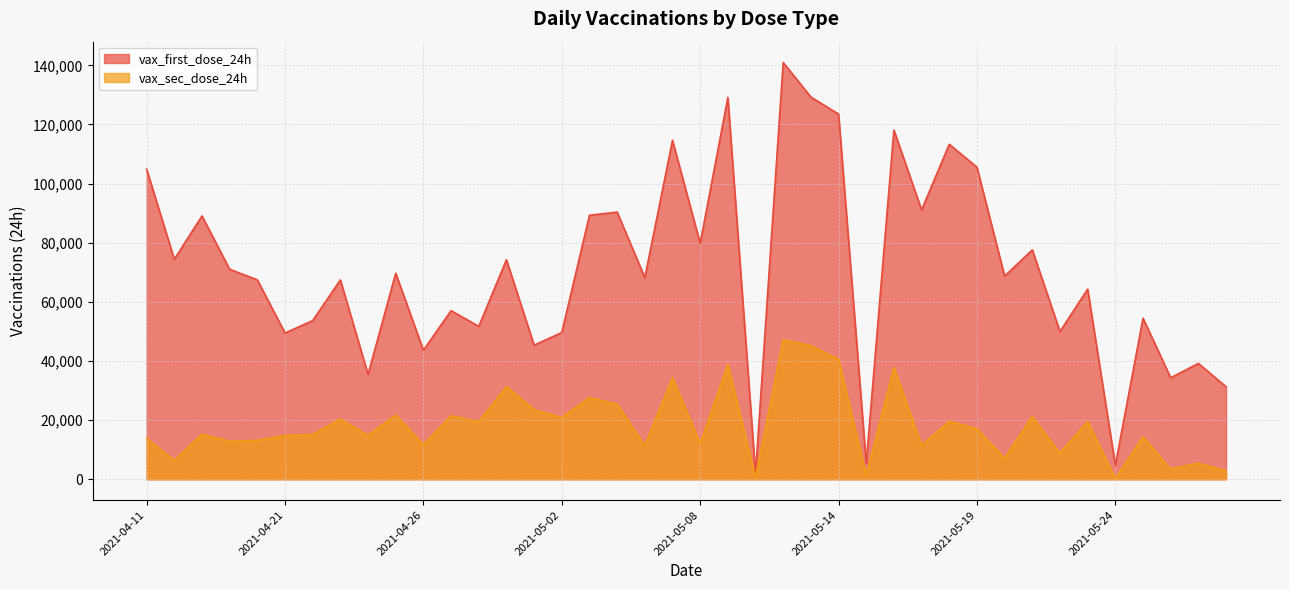

True or false: the data has more than 1 interior local peaks.

True